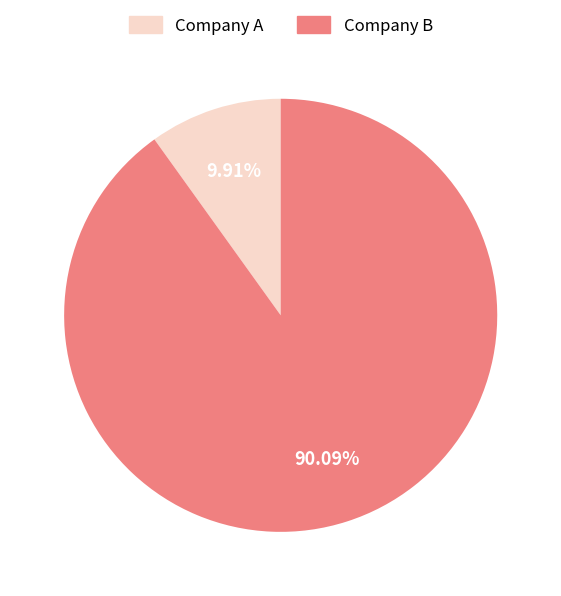

What is the largest slice in the pie chart?

Company B